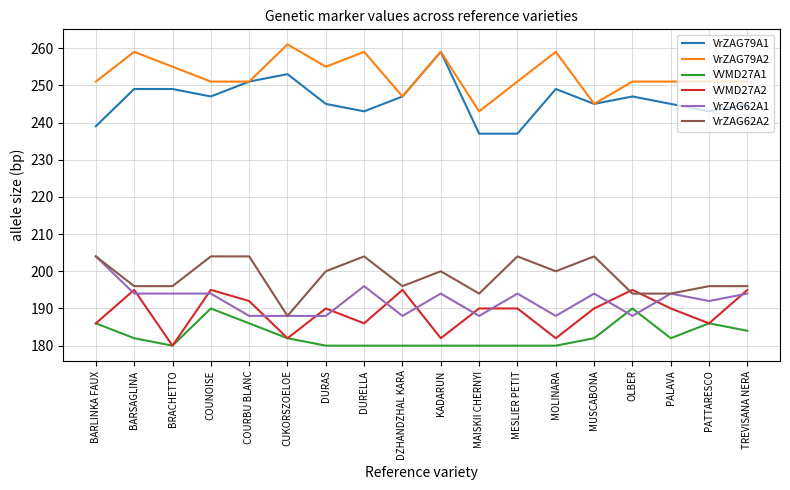

What position from the left is BRACHETTO?

3